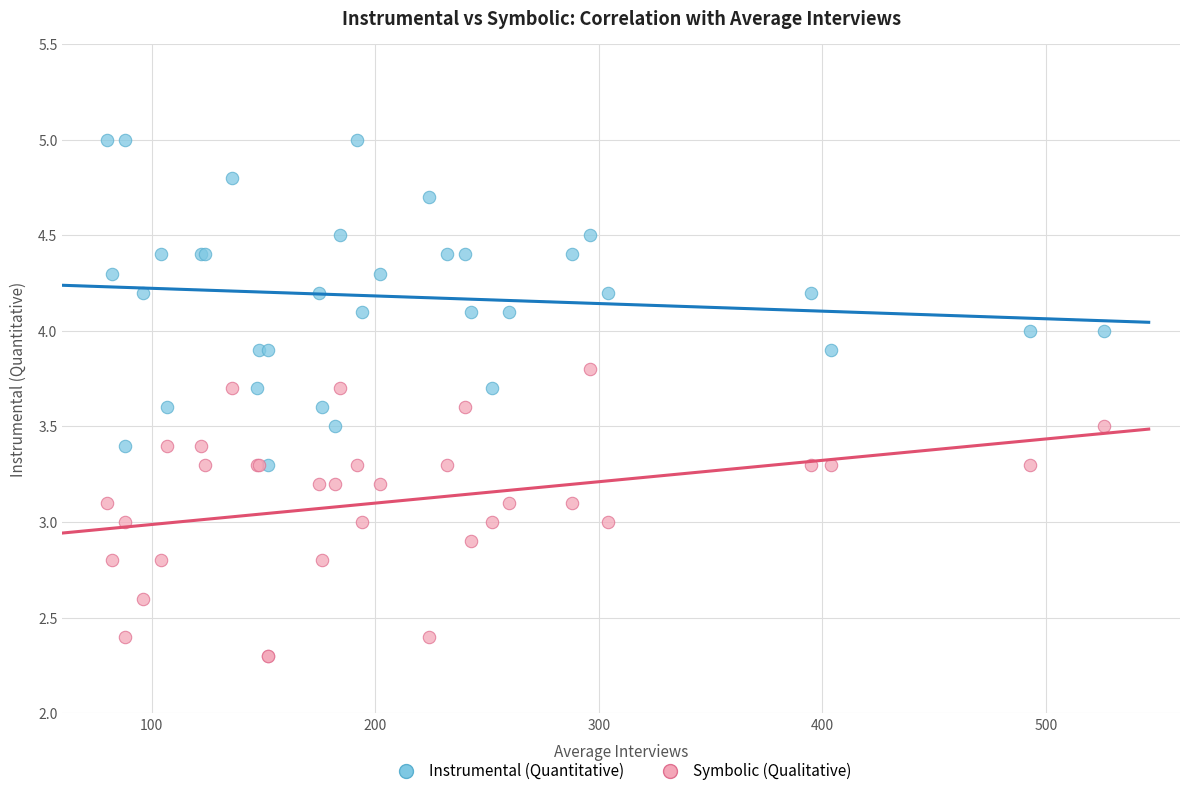

What are all the series names shown in the legend?

Instrumental (Quantitative), Symbolic (Qualitative)